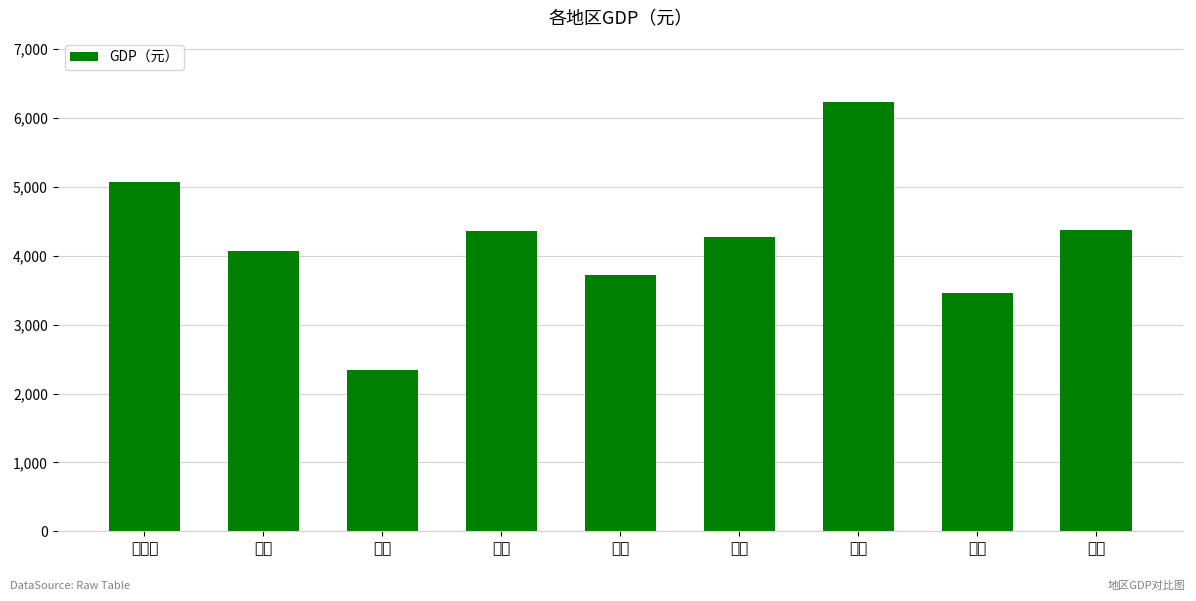

Where does the data first go above 4270?

内蒙古